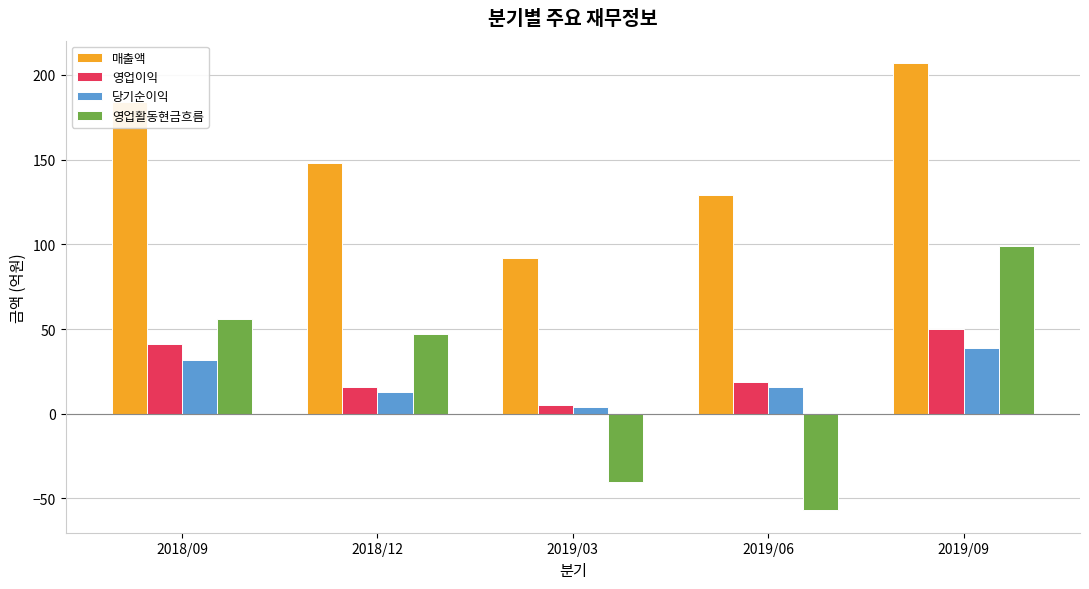

What is the difference between the 매출액 values at 2019/09 and 2018/09?

23